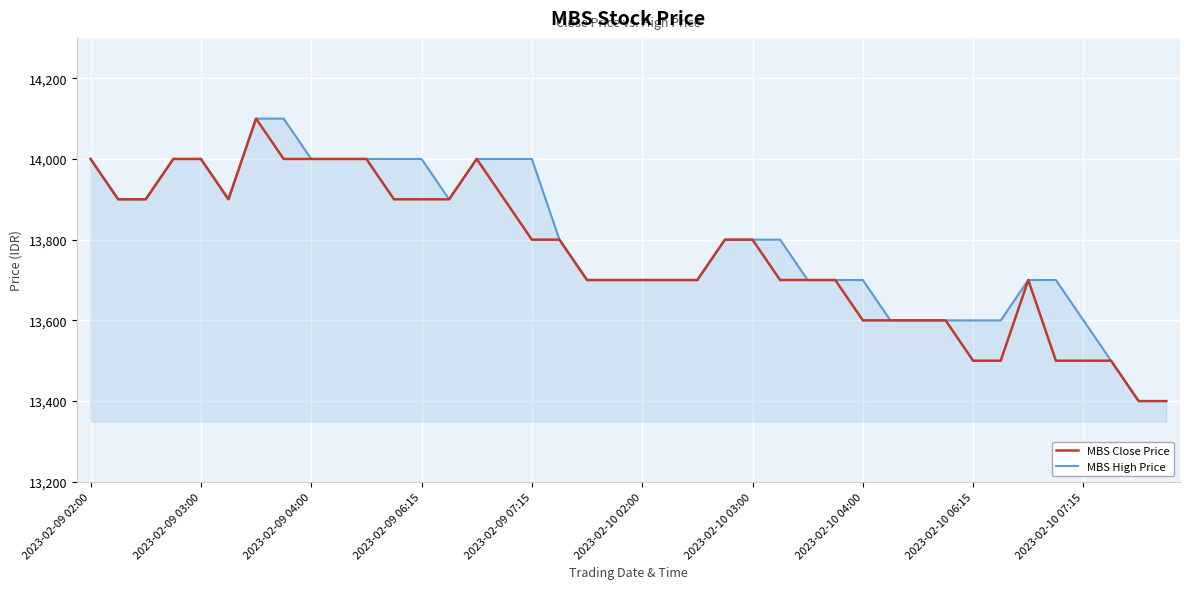

What is the maximum value for MBS High Price?

14100